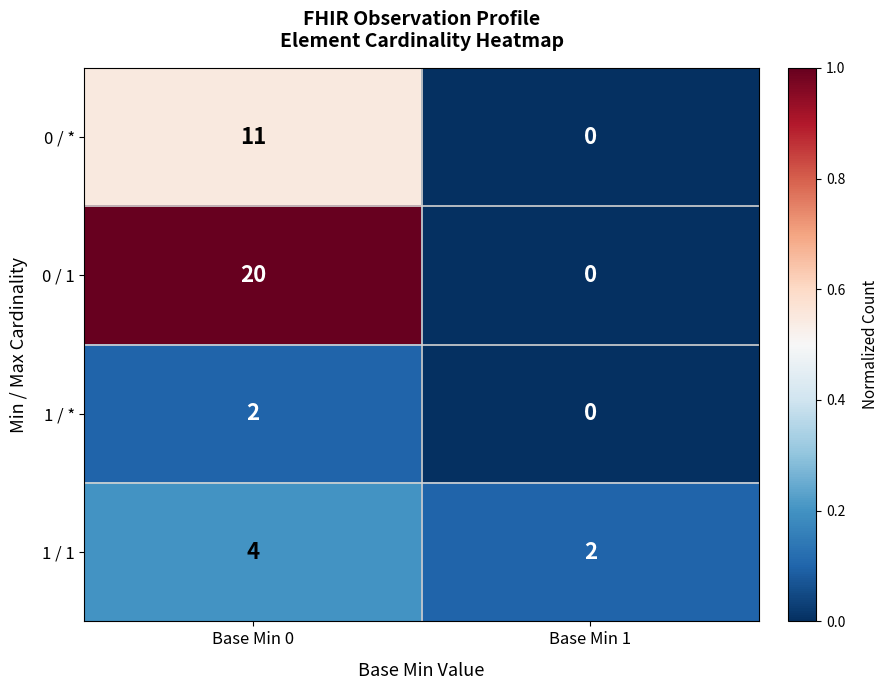

At Base Min 0, list the series in order from smallest to largest.

1 / *, 1 / 1, 0 / *, 0 / 1